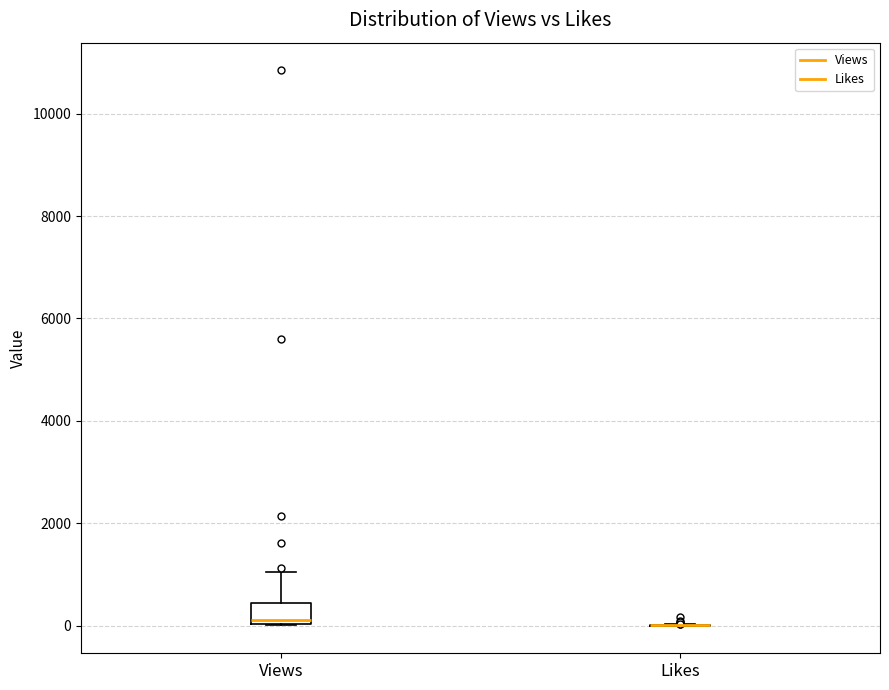

Where does the median line of the box for Views sit on the y-axis? The values are not printed on the chart, so give them approximately, as read against the axis.

200